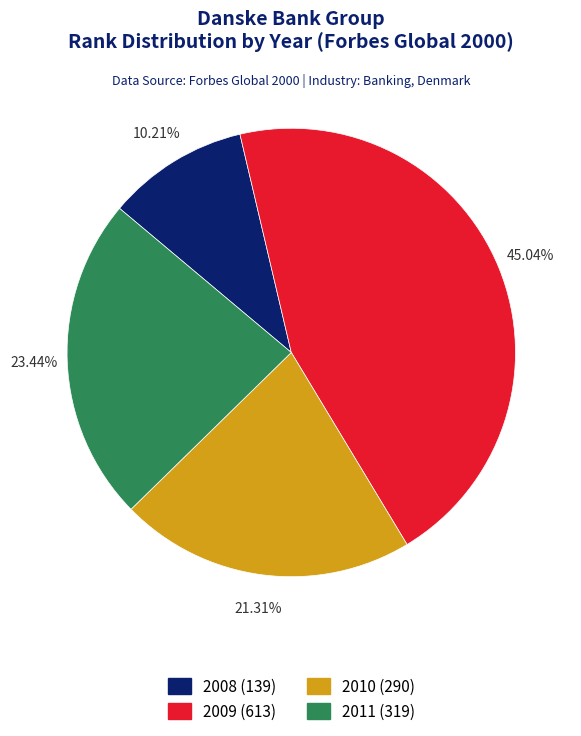

Is 2010 the majority of the pie?

No